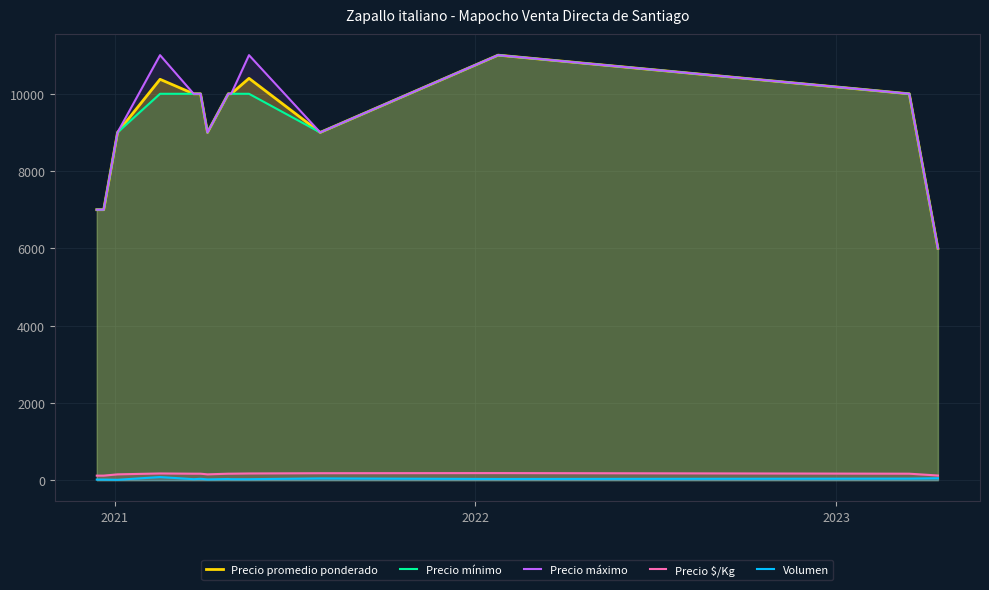

True or false: Volumen and Precio promedio ponderado cross at least once.

False